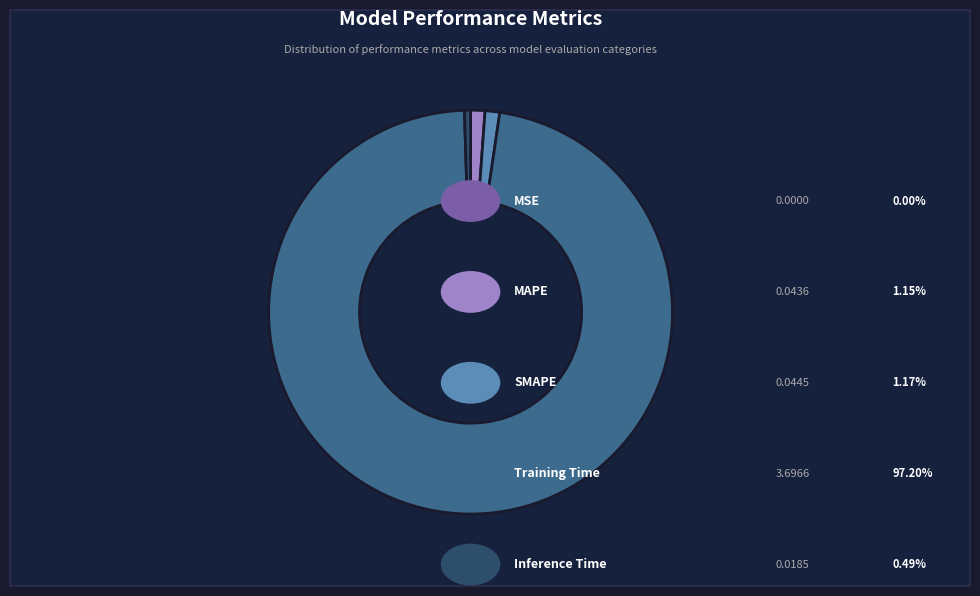

Count the number of slices in the pie.

5